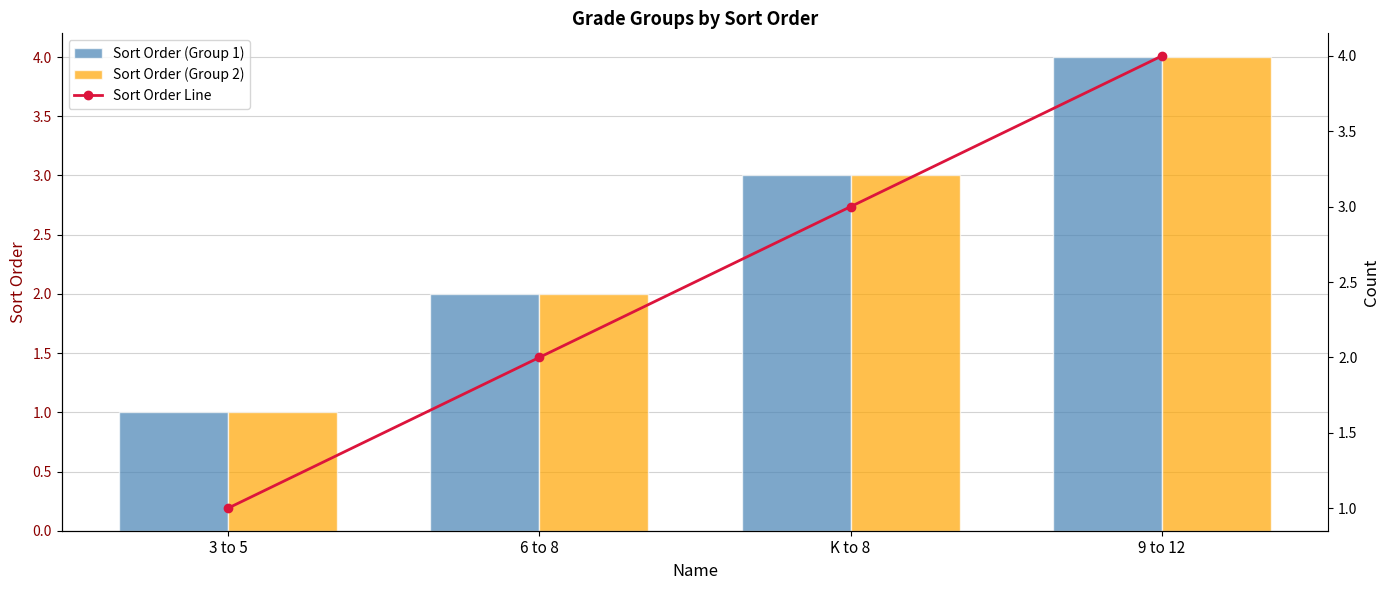

The Sort Order (Group 1) series shows 2 at 6 to 8. True or false?

True